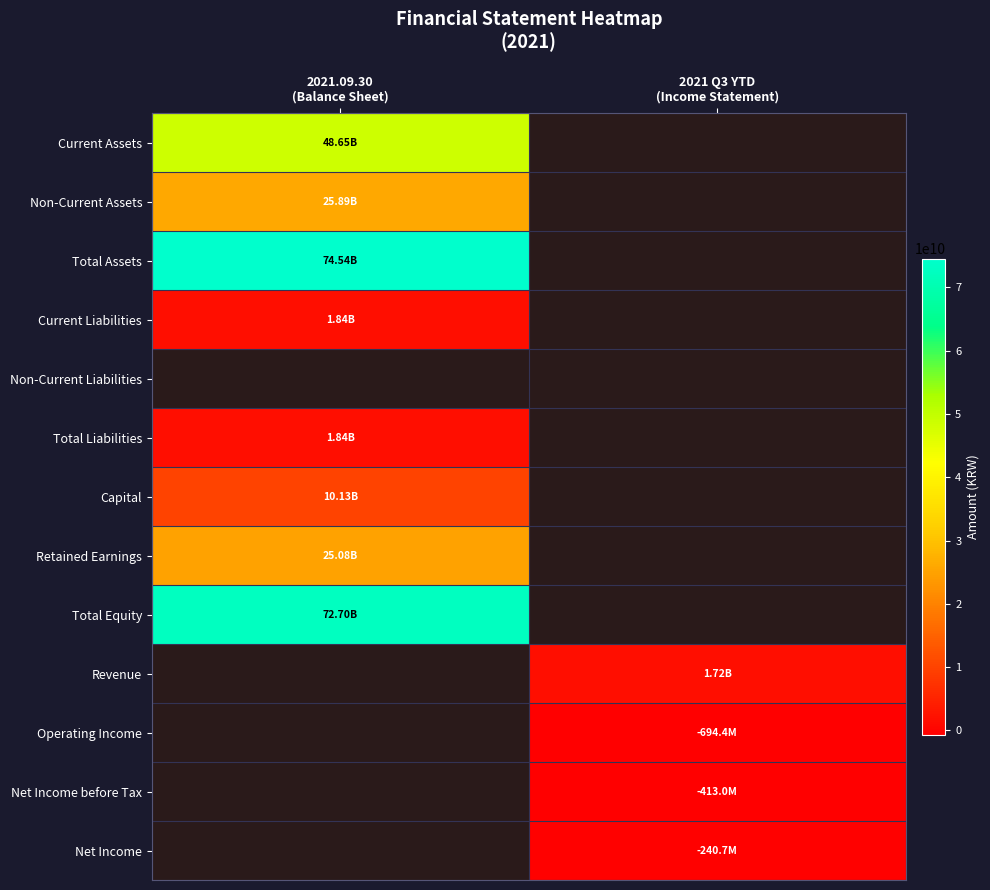

Rank the series by their maximum value, from highest to lowest.

Total Assets, Total Equity, Current Assets, Non-Current Assets, Retained Earnings, Capital, Current Liabilities, Total Liabilities, Revenue, Non-Current Liabilities, Operating Income, Net Income before Tax, Net Income